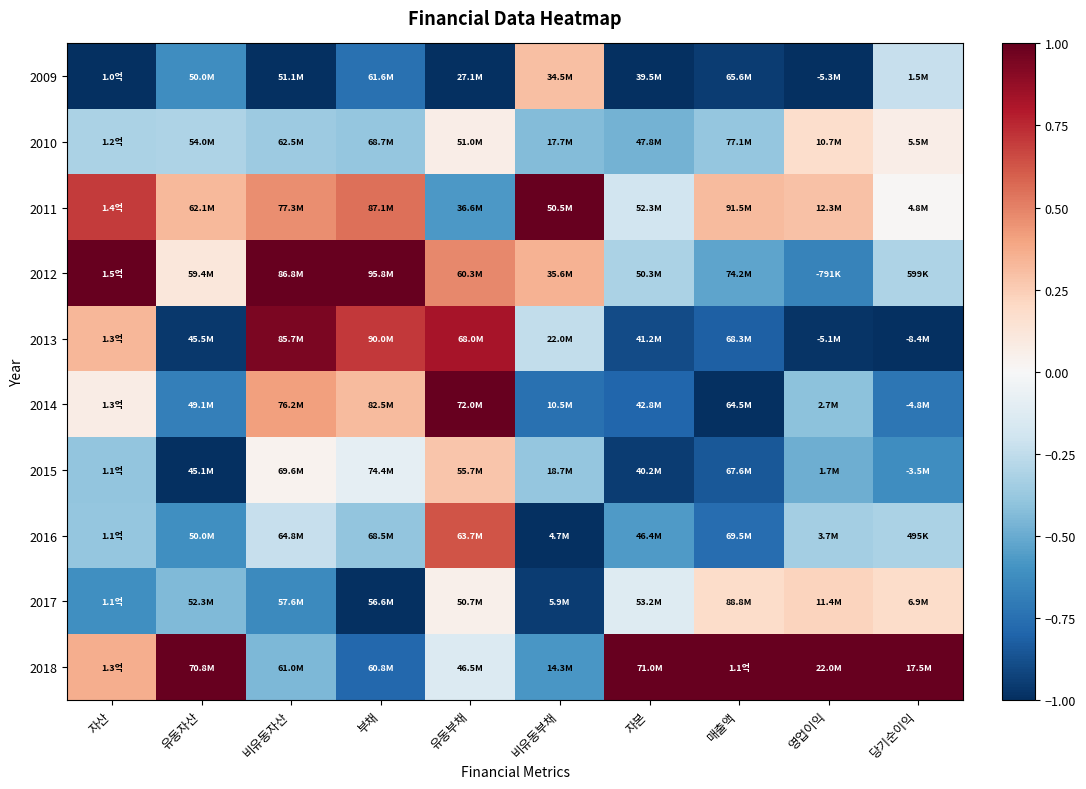

At which category is the sum across all series the highest?

유동부채